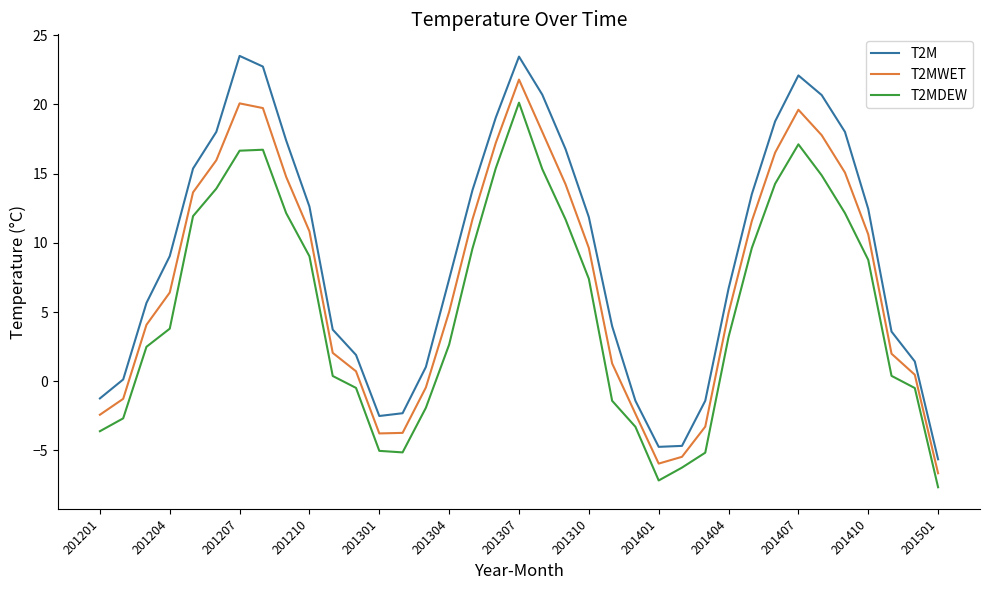

What is the greatest value displayed?

23.5